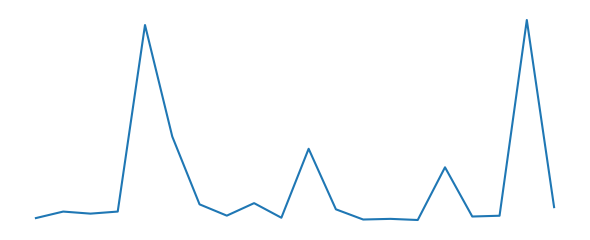

How many interior local peaks (higher than both neighbors) does the data have?

7